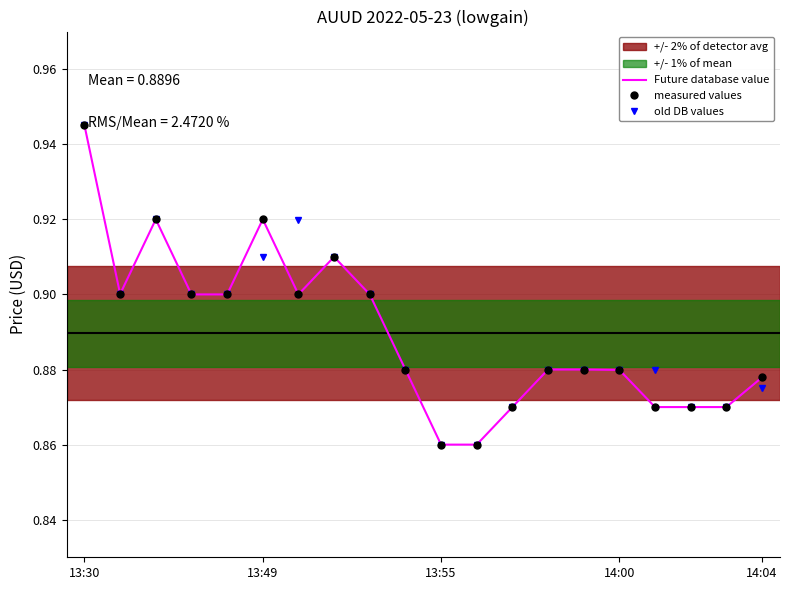

What is the highest value of the measured values series?

0.9